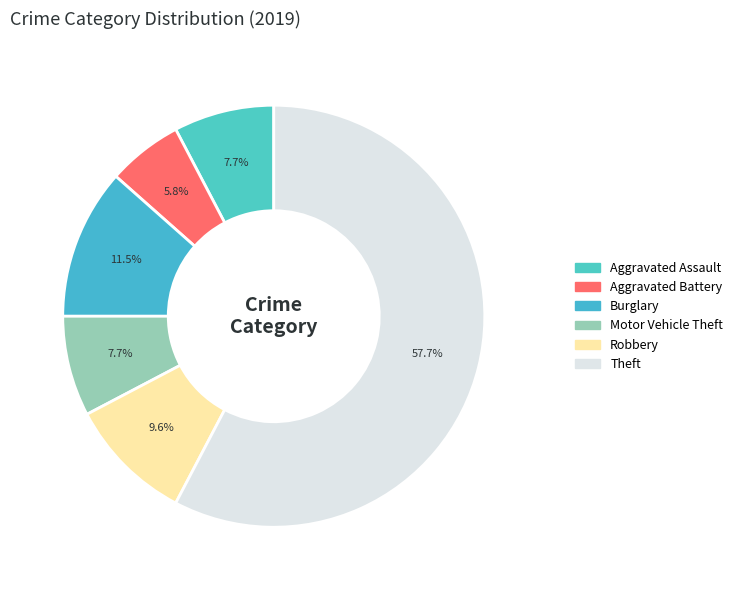

What percentage is NOT represented by Robbery?

90.4%